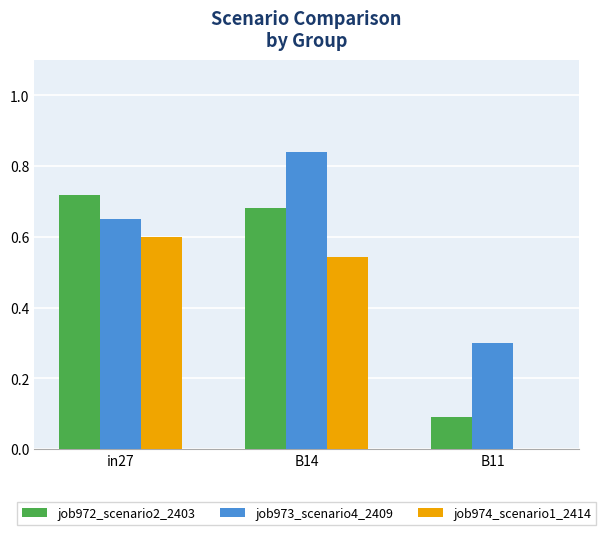

Is it true that job972_scenario2_2403 equals 0.2 at in27?

False